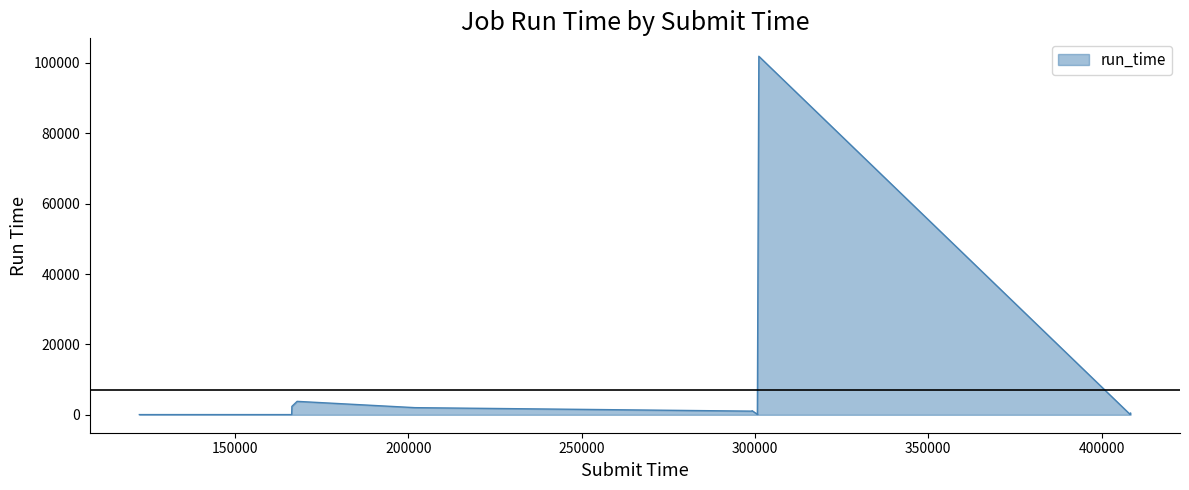

What is the label of the 14th point from the left?

408310